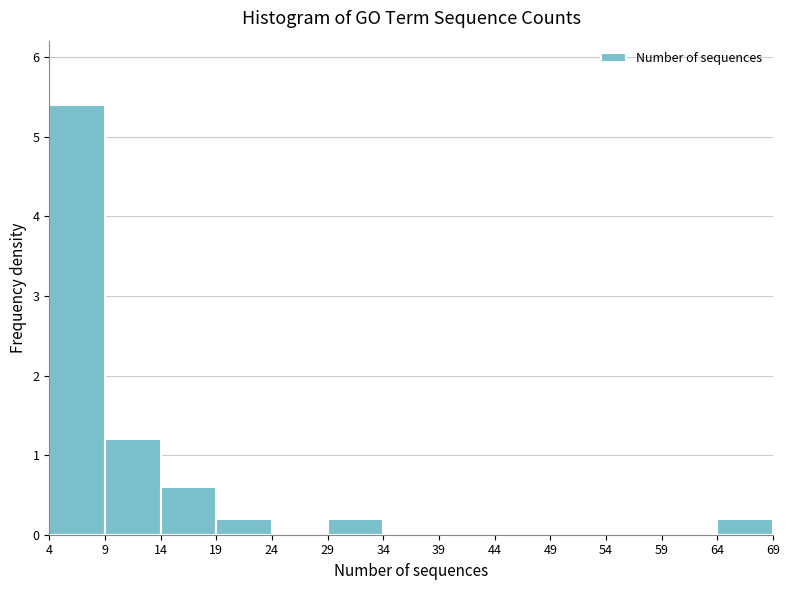

What is the height of the bar covering 9 to 14 on the x-axis? The values are not printed on the chart, so give them approximately, as read against the axis.

1.2